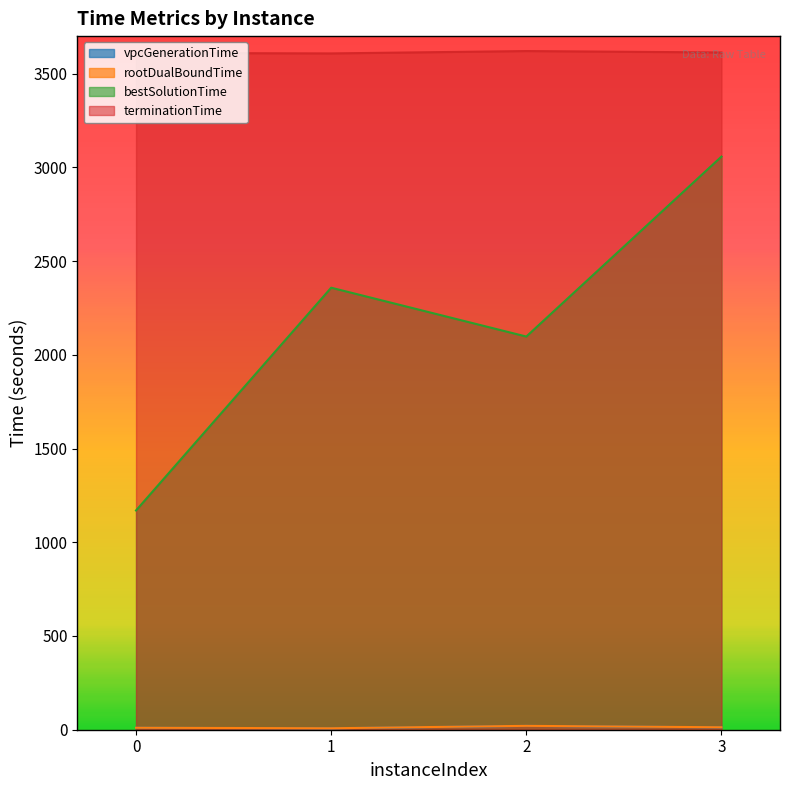

At how many categories does at least one series exceed 373?

4